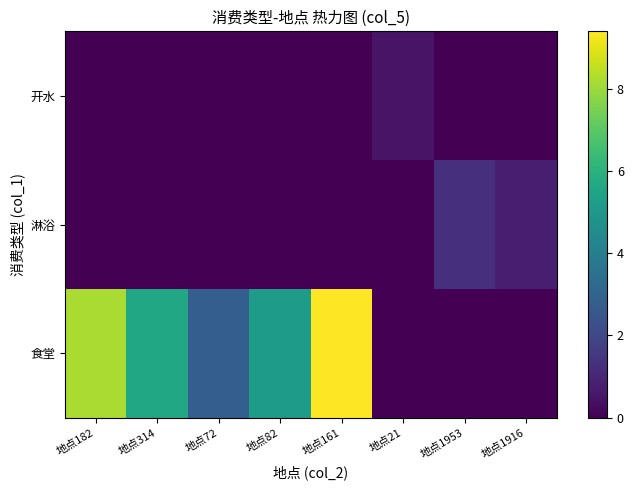

Reading left to right, list all the values displayed in this chart.

食堂: 地点182=8.2	地点314=5.6	地点72=2.8	地点82=5.2	地点161=9.4	地点21=0.0	地点1953=0.0	地点1916=0.0
淋浴: 地点182=0.0	地点314=0.0	地点72=0.0	地点82=0.0	地点161=0.0	地点21=0.0	地点1953=1.3	地点1916=0.8
开水: 地点182=0.0	地点314=0.0	地点72=0.0	地点82=0.0	地点161=0.0	地点21=0.5	地点1953=0.0	地点1916=0.0